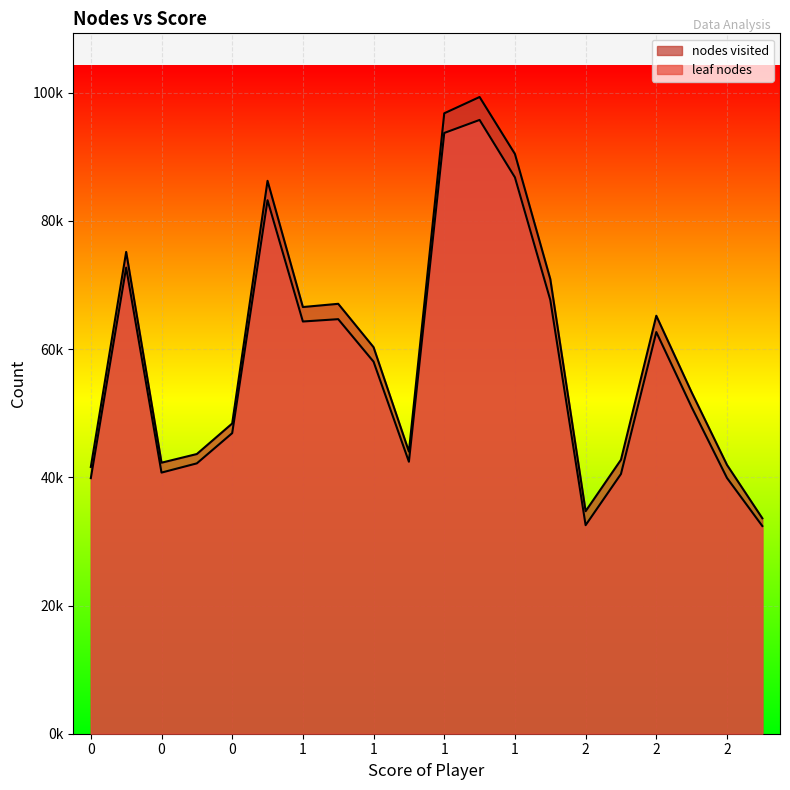

What is the difference between the maximum and minimum values in the leaf nodes series?

63358